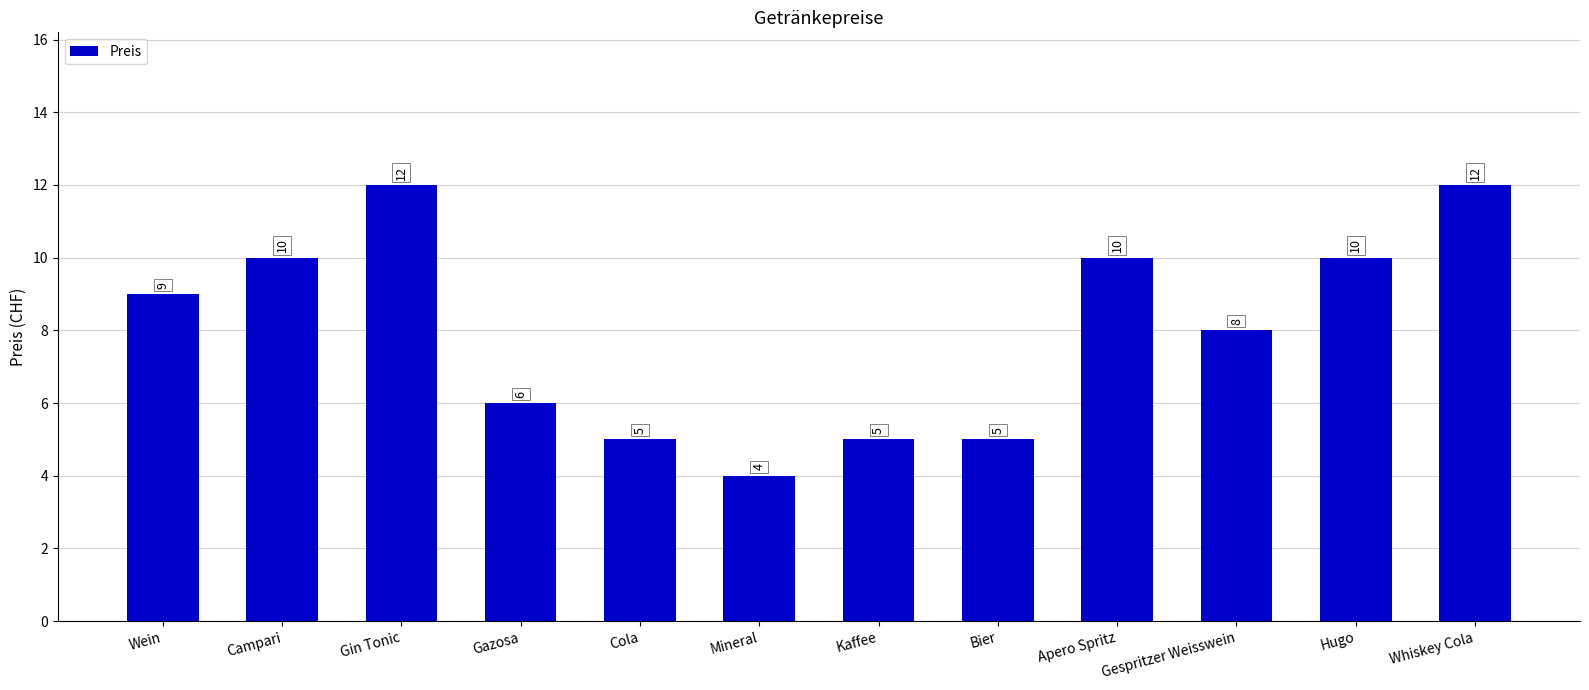

How many data points does each series have?

12